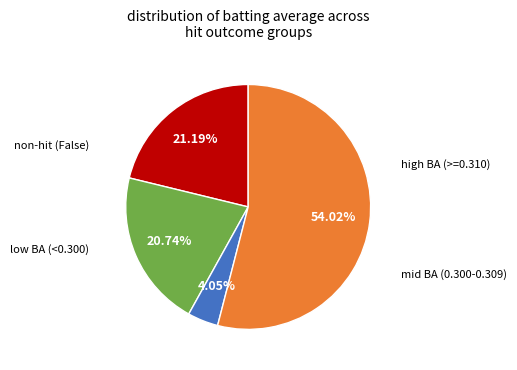

Is there any slice that represents more than half of the pie?

Yes